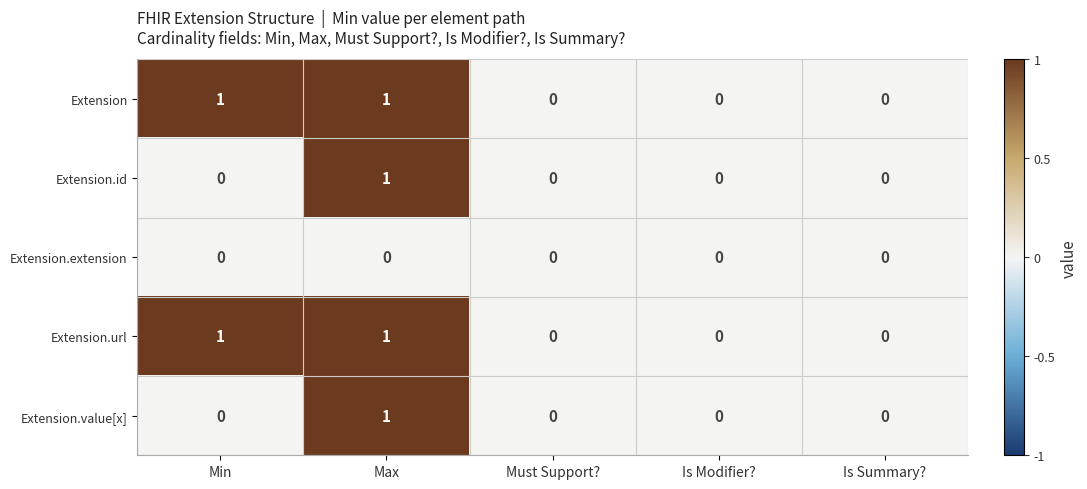

What is the total value across all series at Max?

4